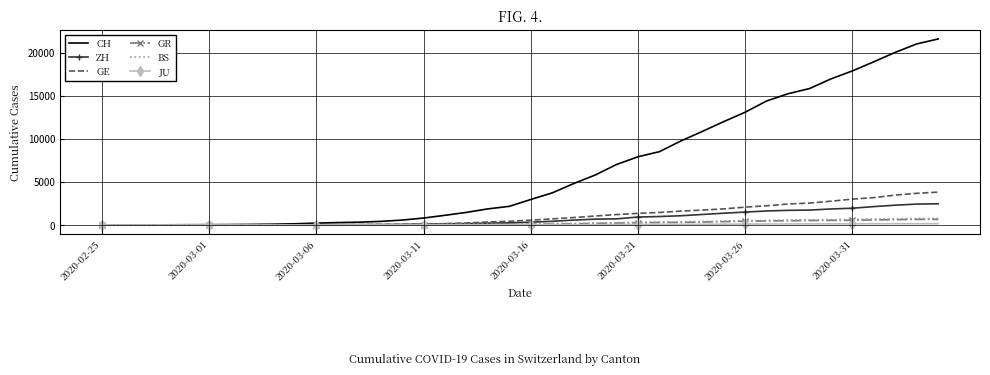

Which series has the widest spread of values?

CH